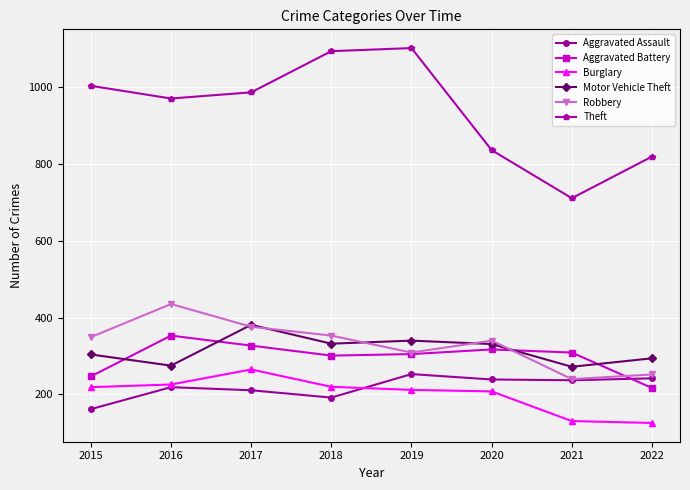

What are all the series names shown in the legend?

Aggravated Assault, Aggravated Battery, Burglary, Motor Vehicle Theft, Robbery, Theft